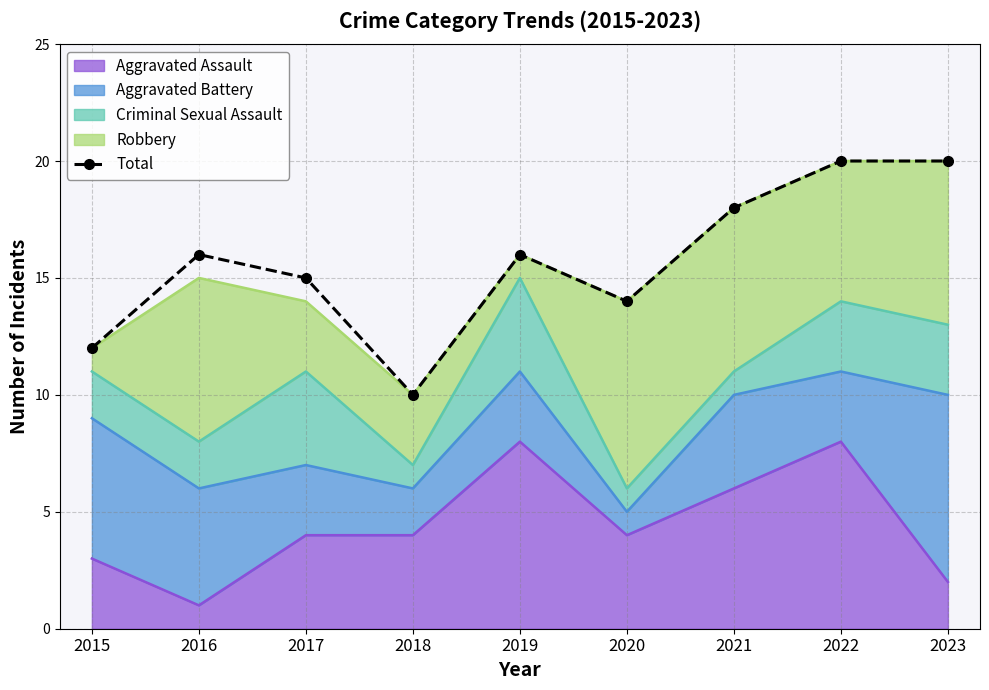

Reading left to right, what are all the values shown in this chart?

2015=12	2016=16	2017=15	2018=10	2019=16	2020=14	2021=18	2022=20	2023=20